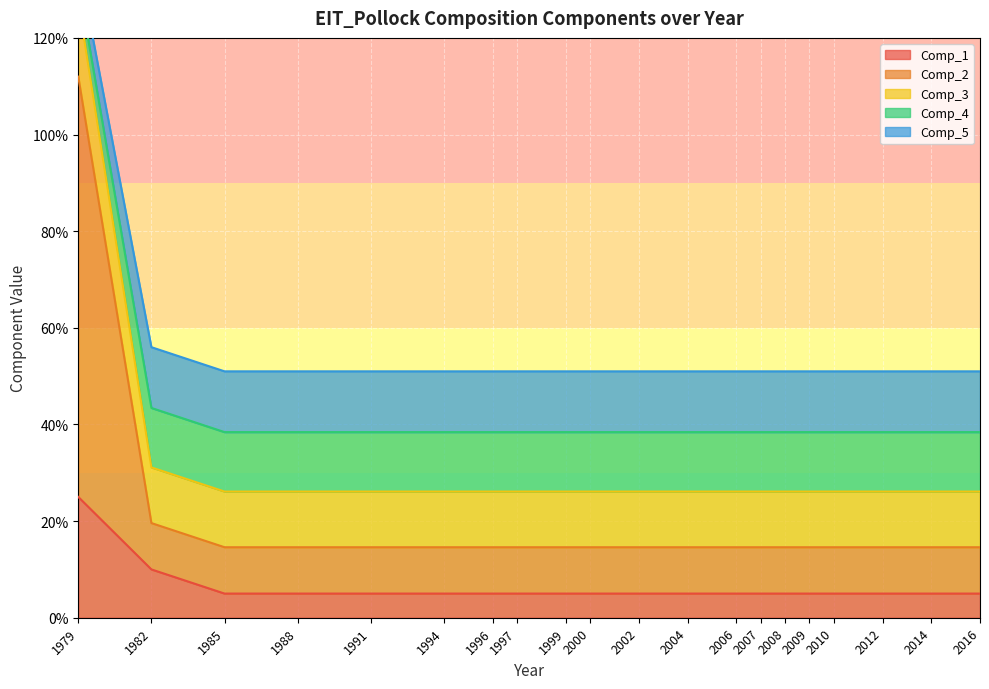

Does the chart display data point markers on the line(s)?

No